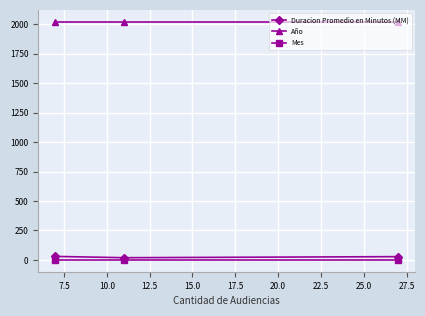

What is the maximum value shown in the chart?

2021